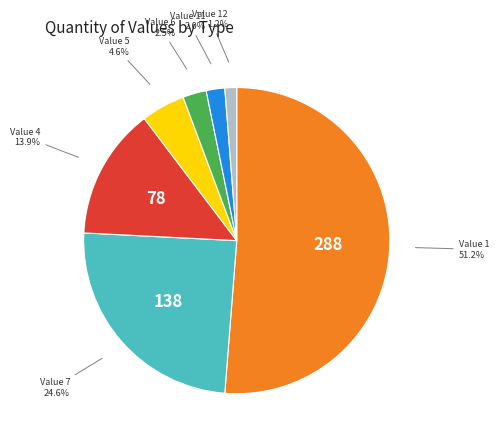

Which slice is the smallest?

Value 12